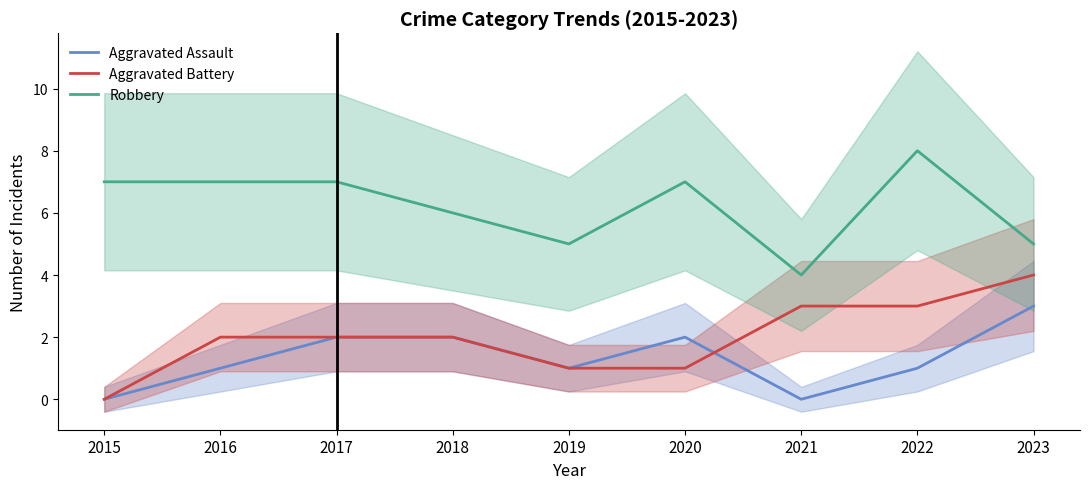

Reading right to left, list all the values displayed in this chart.

Aggravated Assault: 2023=3	2022=1	2021=0	2020=2	2019=1	2018=2	2017=2	2016=1	2015=0
Aggravated Battery: 2023=4	2022=3	2021=3	2020=1	2019=1	2018=2	2017=2	2016=2	2015=0
Robbery: 2023=5	2022=8	2021=4	2020=7	2019=5	2018=6	2017=7	2016=7	2015=7